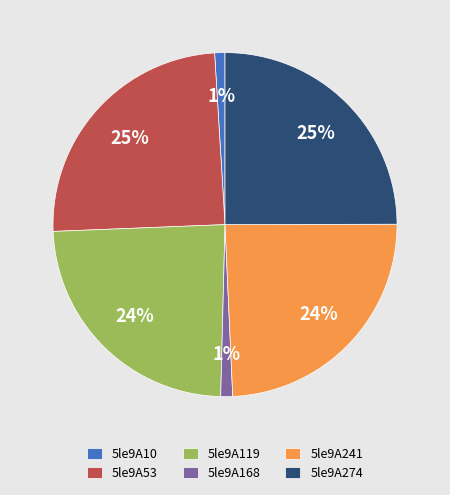

Between 5le9A274 and 5le9A10, which is larger?

5le9A274